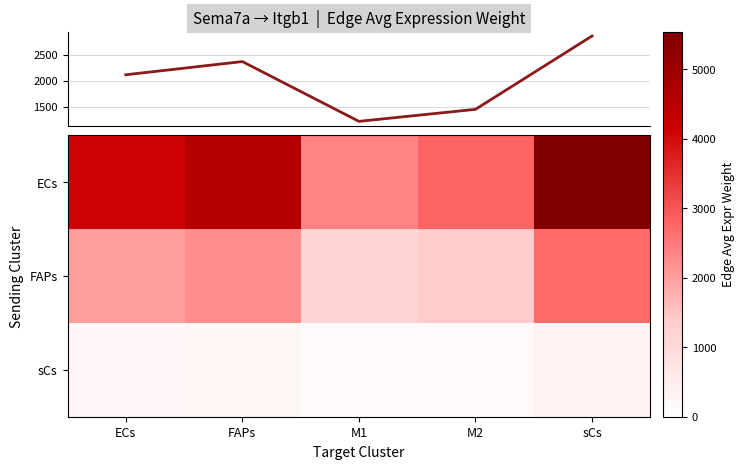

At sCs, list the series in order from smallest to largest.

sCs, FAPs, ECs